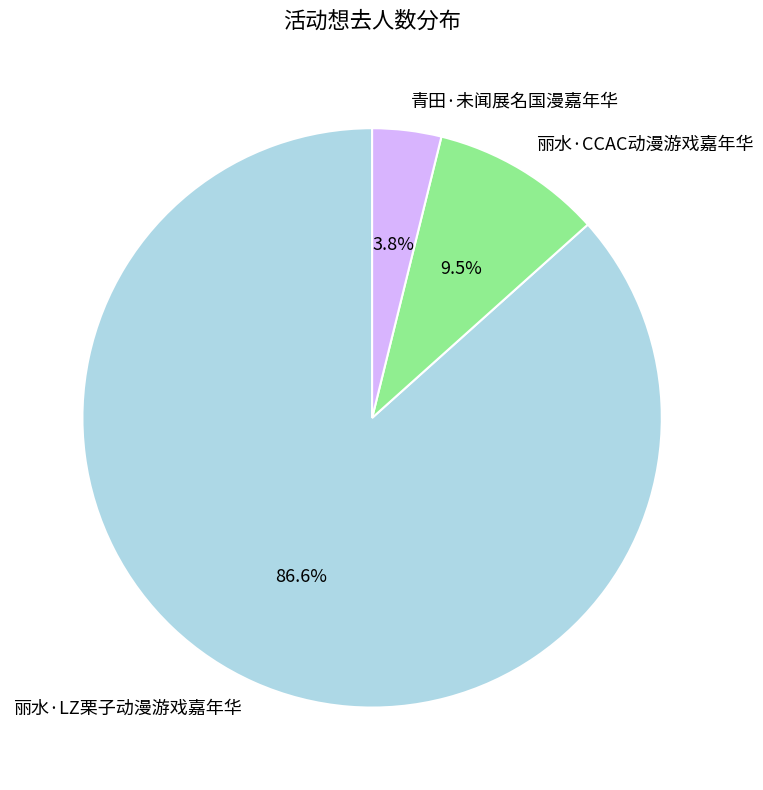

Which category has the smallest portion of the pie?

青田·未闻展名国漫嘉年华